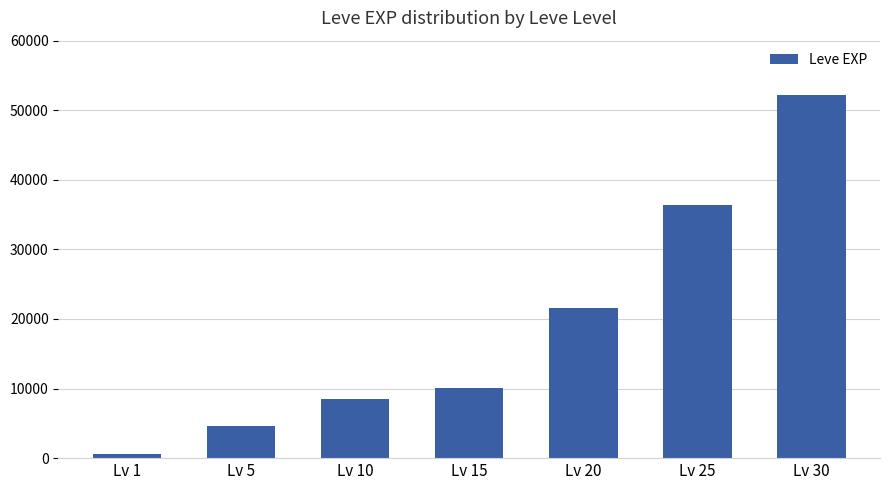

What is the difference between the second highest and minimum values?

35760